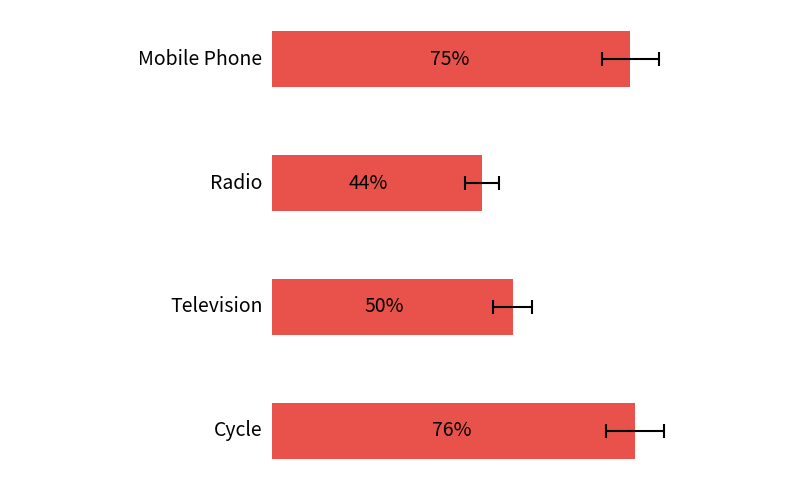

How many series are shown in this chart?

1